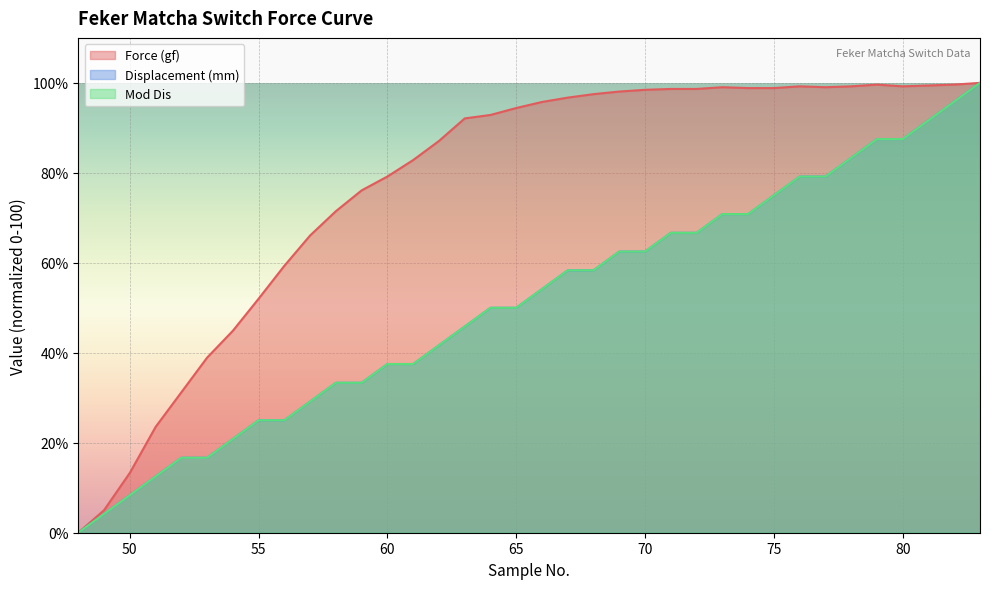

True or false: Mod Dis and Force (gf) cross at least once.

False